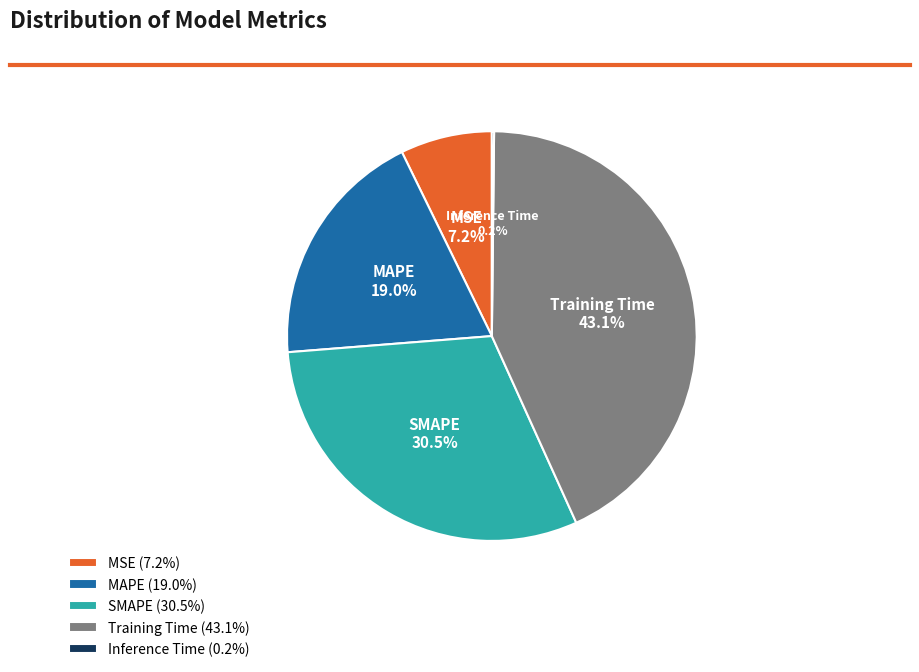

Which has a higher value, Training Time or SMAPE?

Training Time